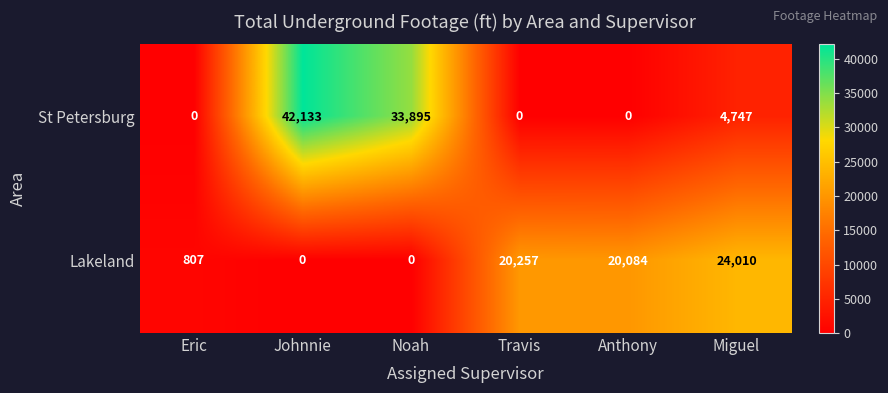

What is the difference between the maximum and minimum values in the Lakeland series?

24010